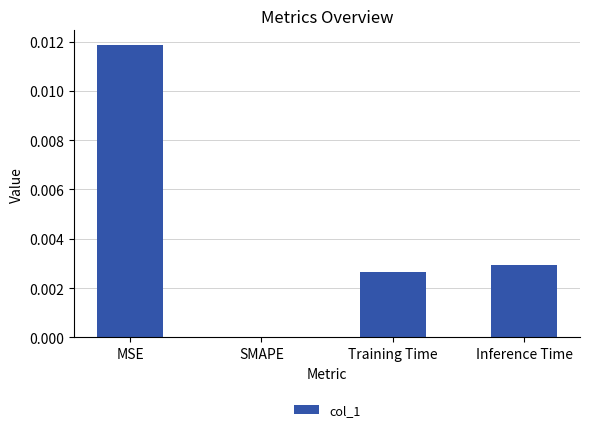

Is it true that the value at MSE is 0.0?

True